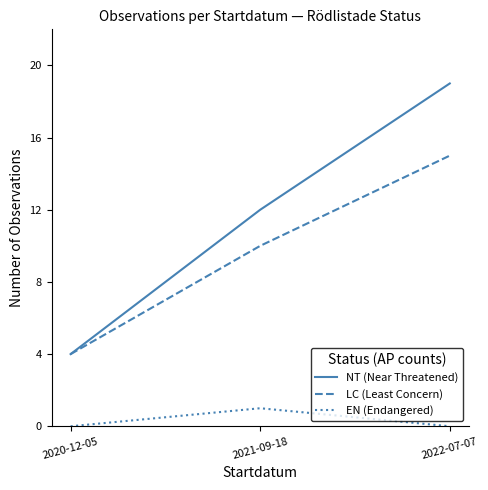

Which series has the widest spread of values?

NT (Near Threatened)